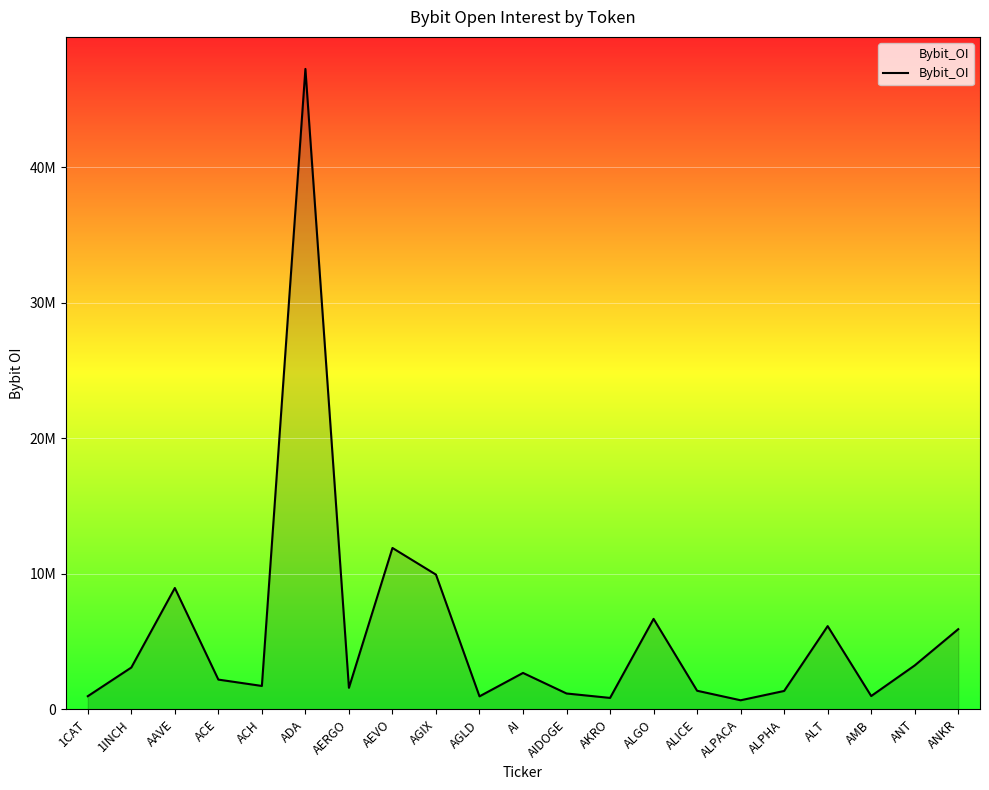

Where is the data nearest to the value 23954119?

AEVO